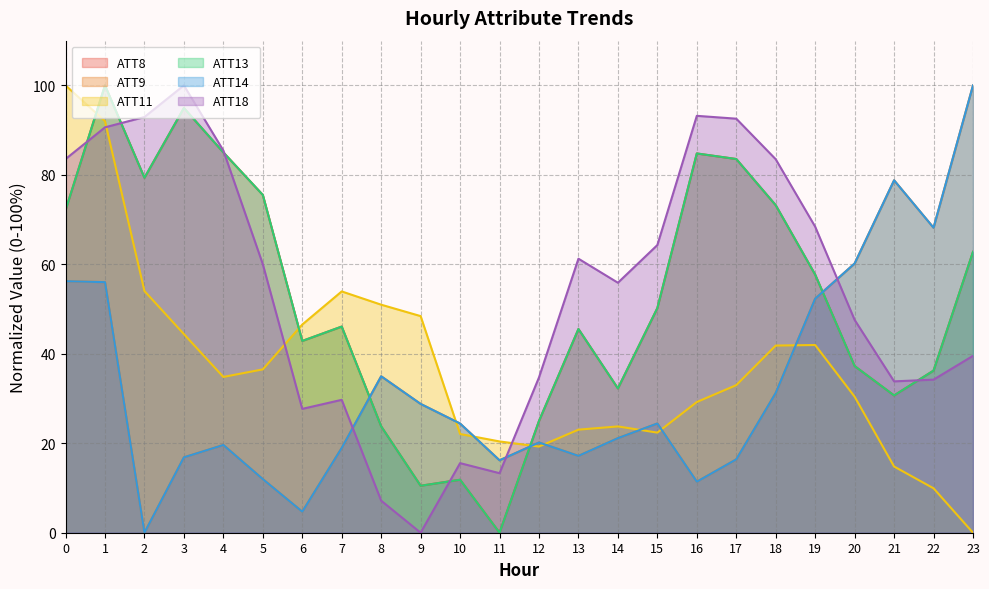

List the labels in order of ATT9 value, largest first.

23, 21, 22, 20, 0, 1, 19, 8, 18, 9, 15, 10, 14, 12, 4, 7, 13, 3, 17, 11, 5, 16, 6, 2